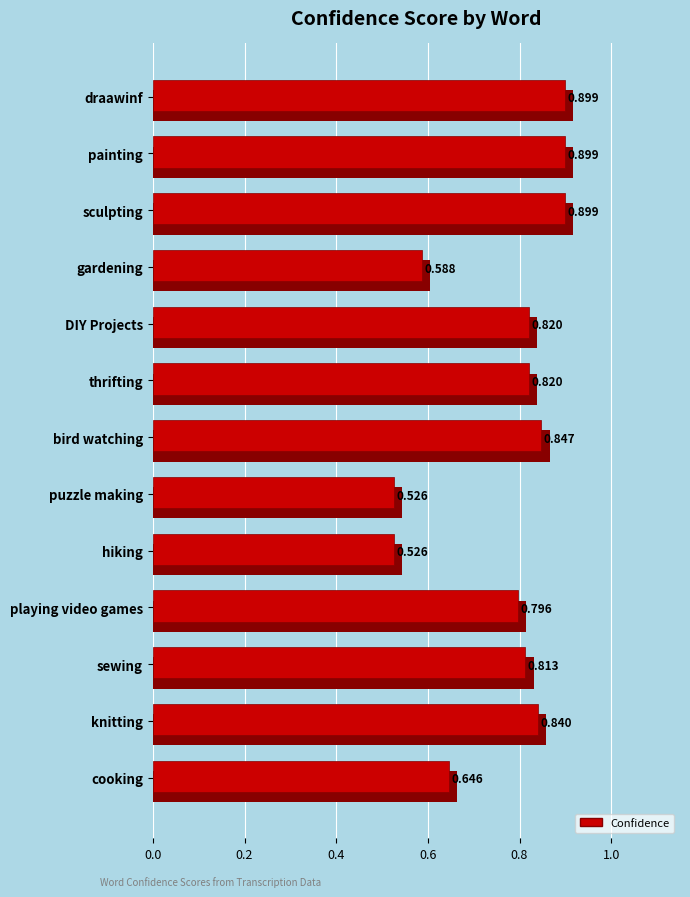

Does the chart contain stacked bars?

No